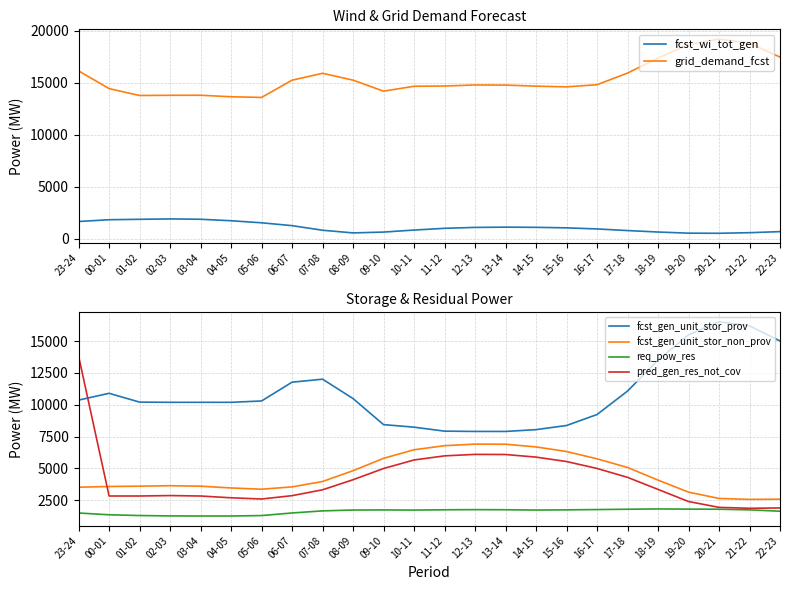

What is the minimum value shown in the chart?

517